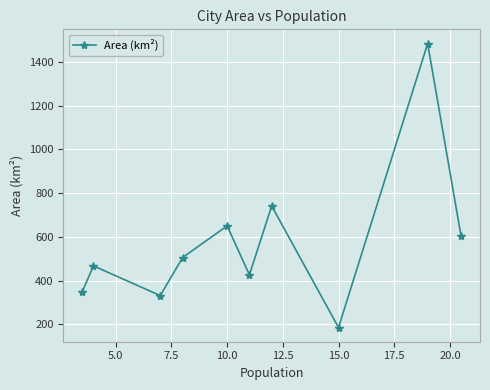

What is the difference between the maximum and minimum values?

1299